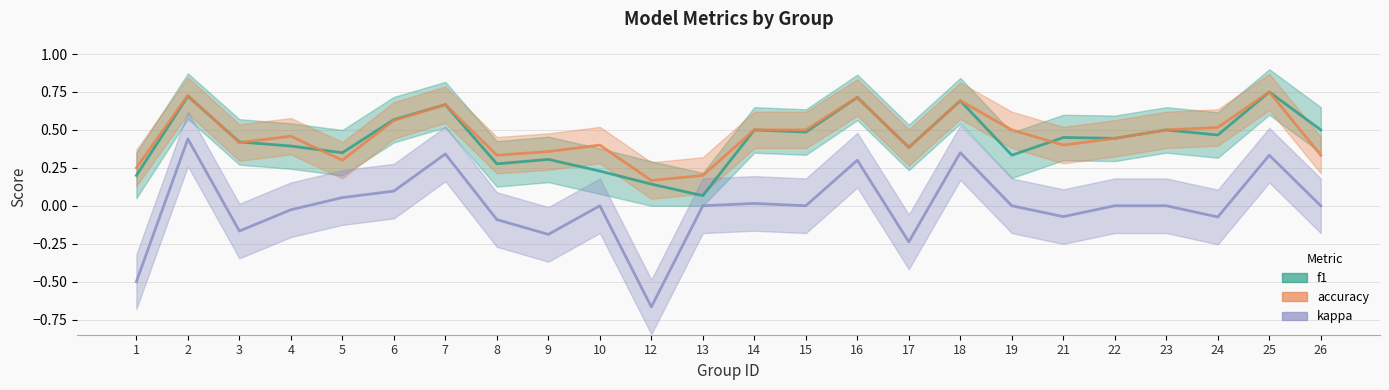

What is the average value of the accuracy series?

0.5